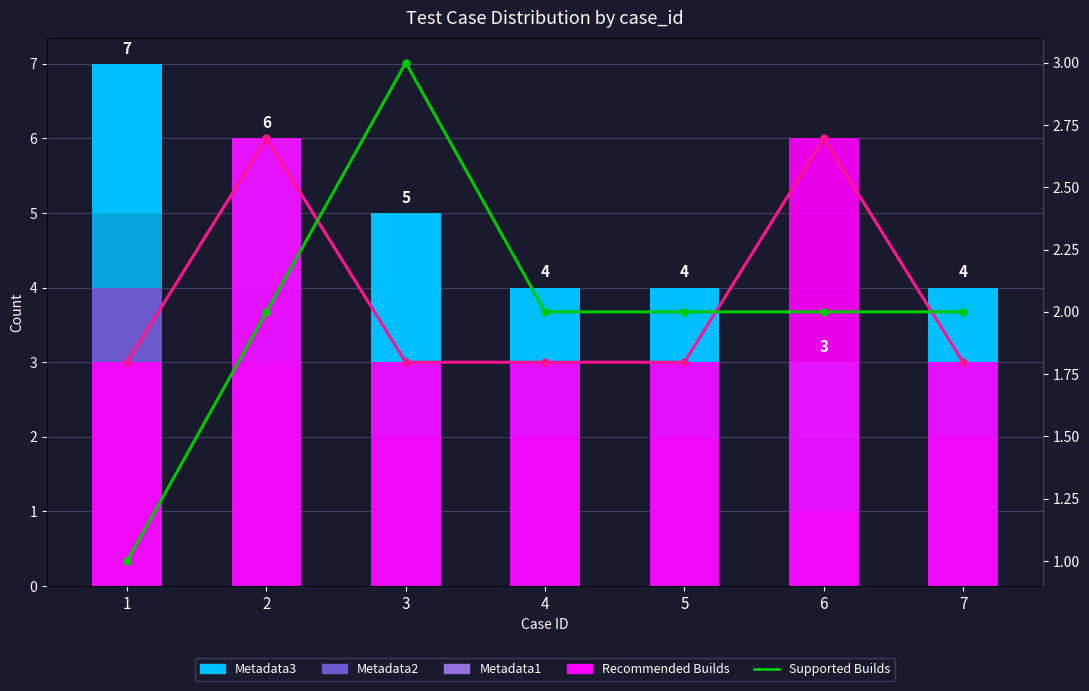

The Recommended Builds series shows 3 at 7. True or false?

True